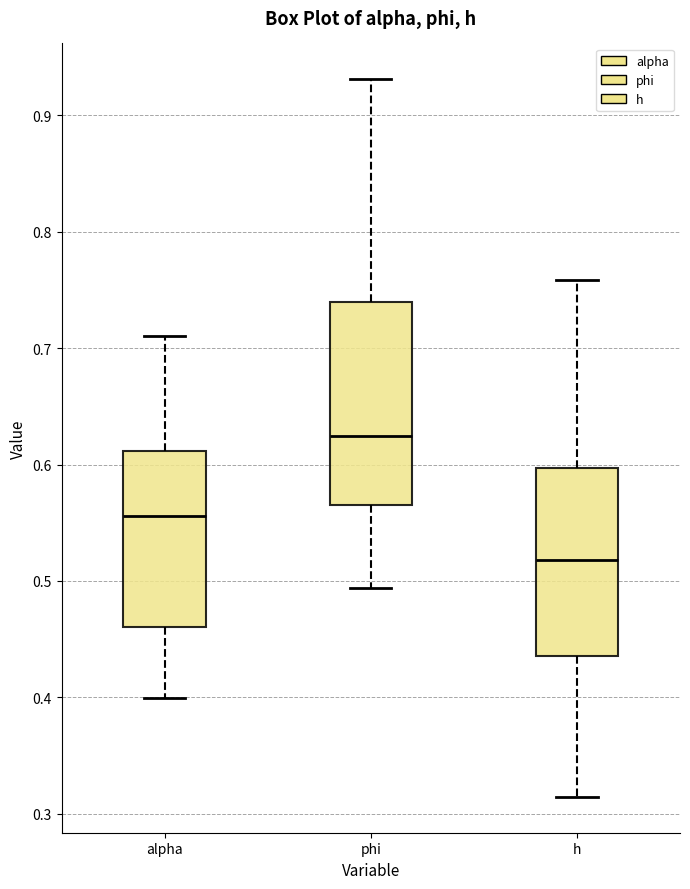

Reading left to right, transcribe this box plot: for each box, give where its median line is, the range the box spans, and where its two whiskers end, as read against the y-axis. The values are not printed on the chart, so give them approximately, as read against the axis.

alpha: median 0.56, box 0.46 to 0.61, whiskers 0.40 to 0.71
phi: median 0.62, box 0.57 to 0.74, whiskers 0.49 to 0.93
h: median 0.52, box 0.44 to 0.60, whiskers 0.31 to 0.76